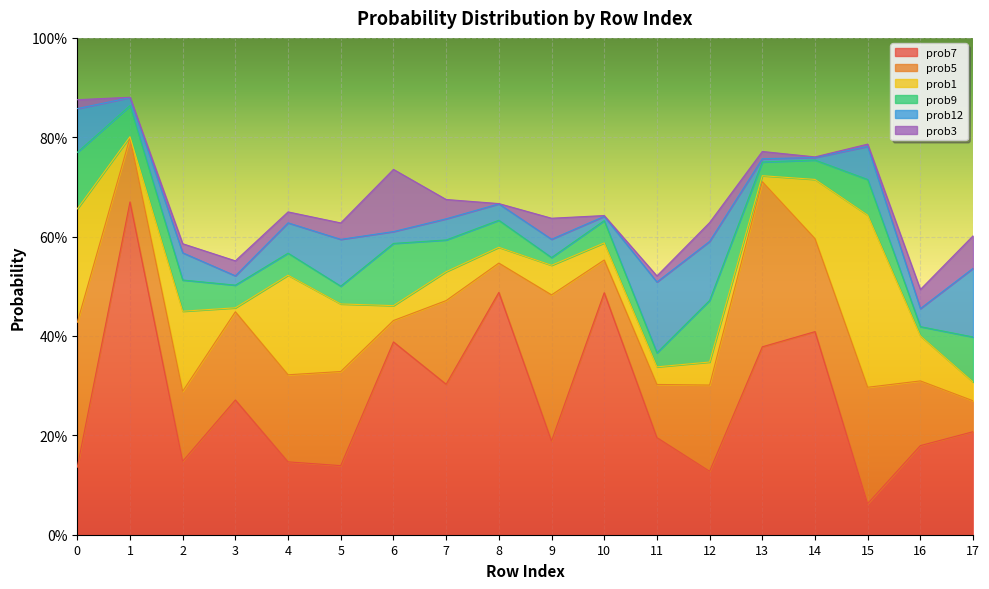

Which category has the lowest value across all series?

8